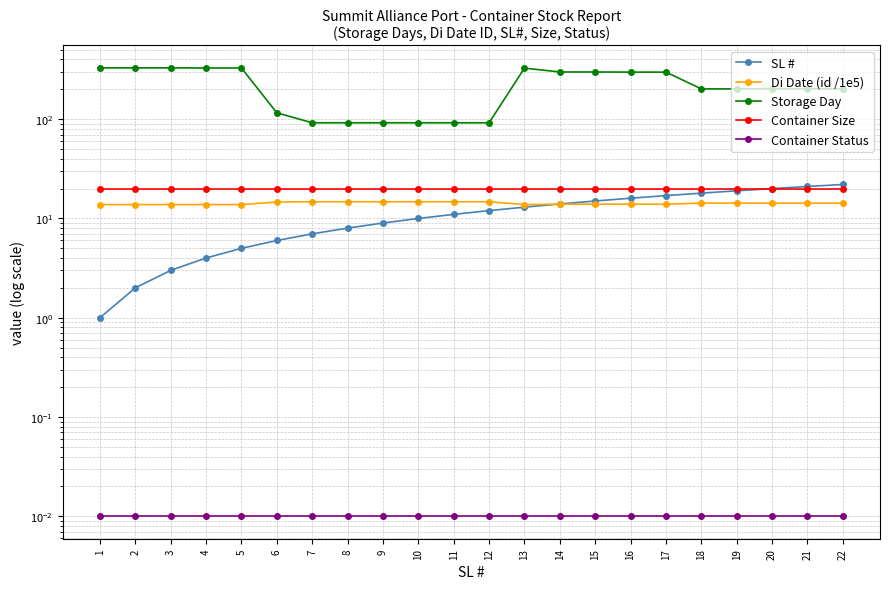

Count the number of data series in this chart.

5